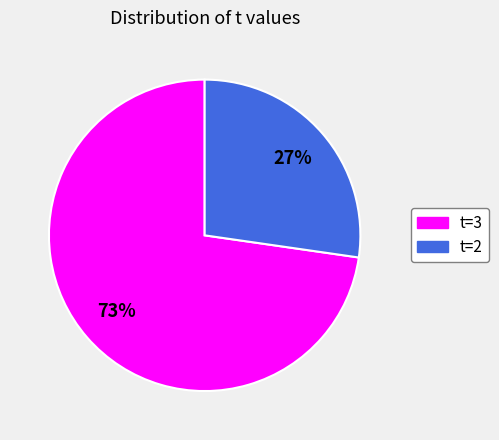

What is the majority slice?

t=3